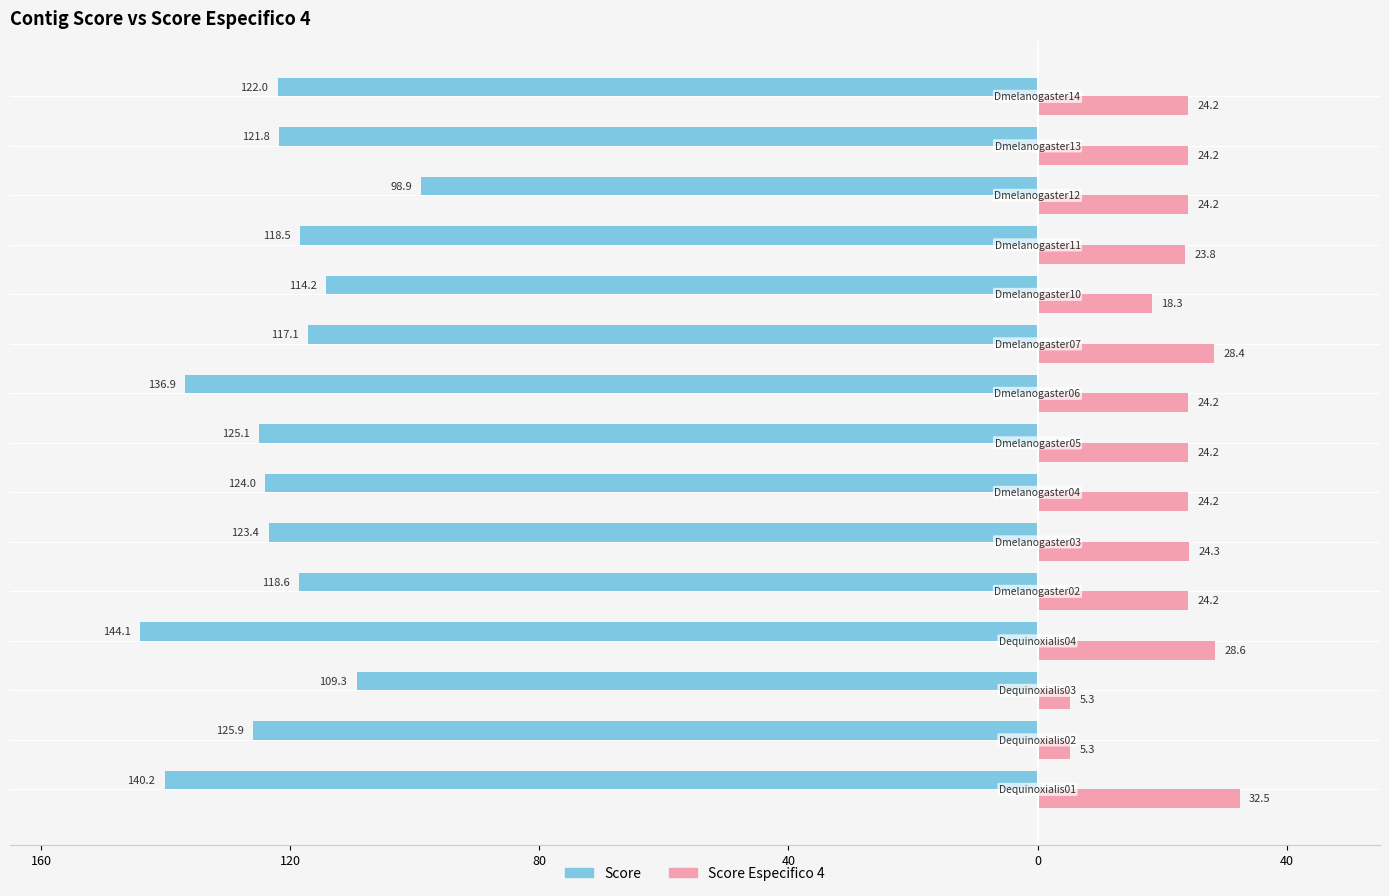

What are all the series names shown in the legend?

Score, Score Especifico 4